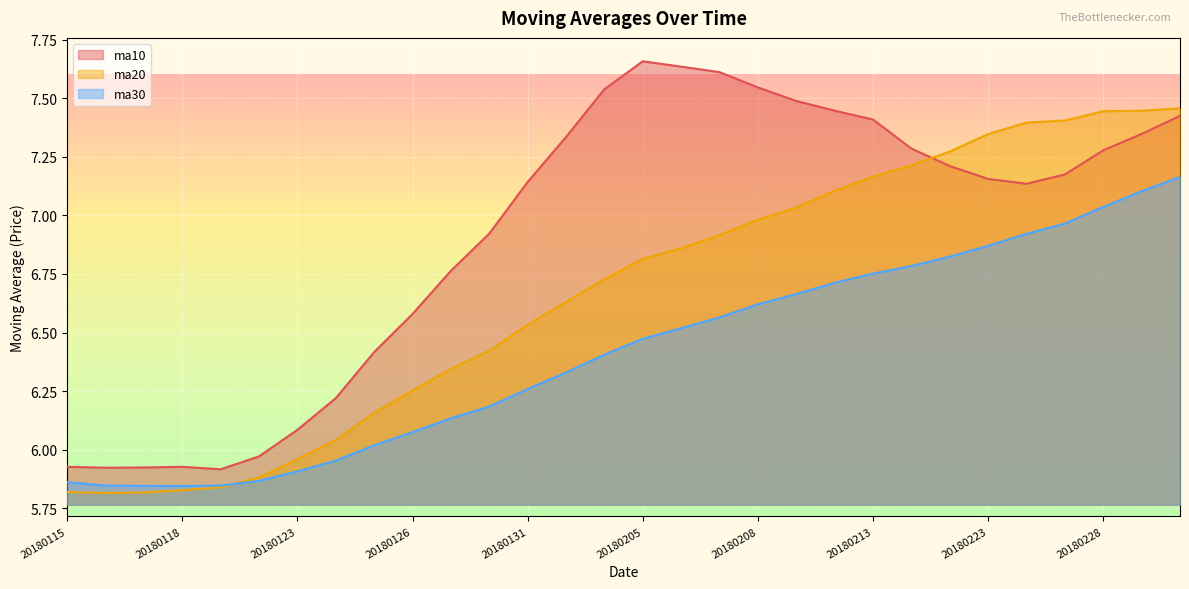

How many lines are shown in the chart?

3